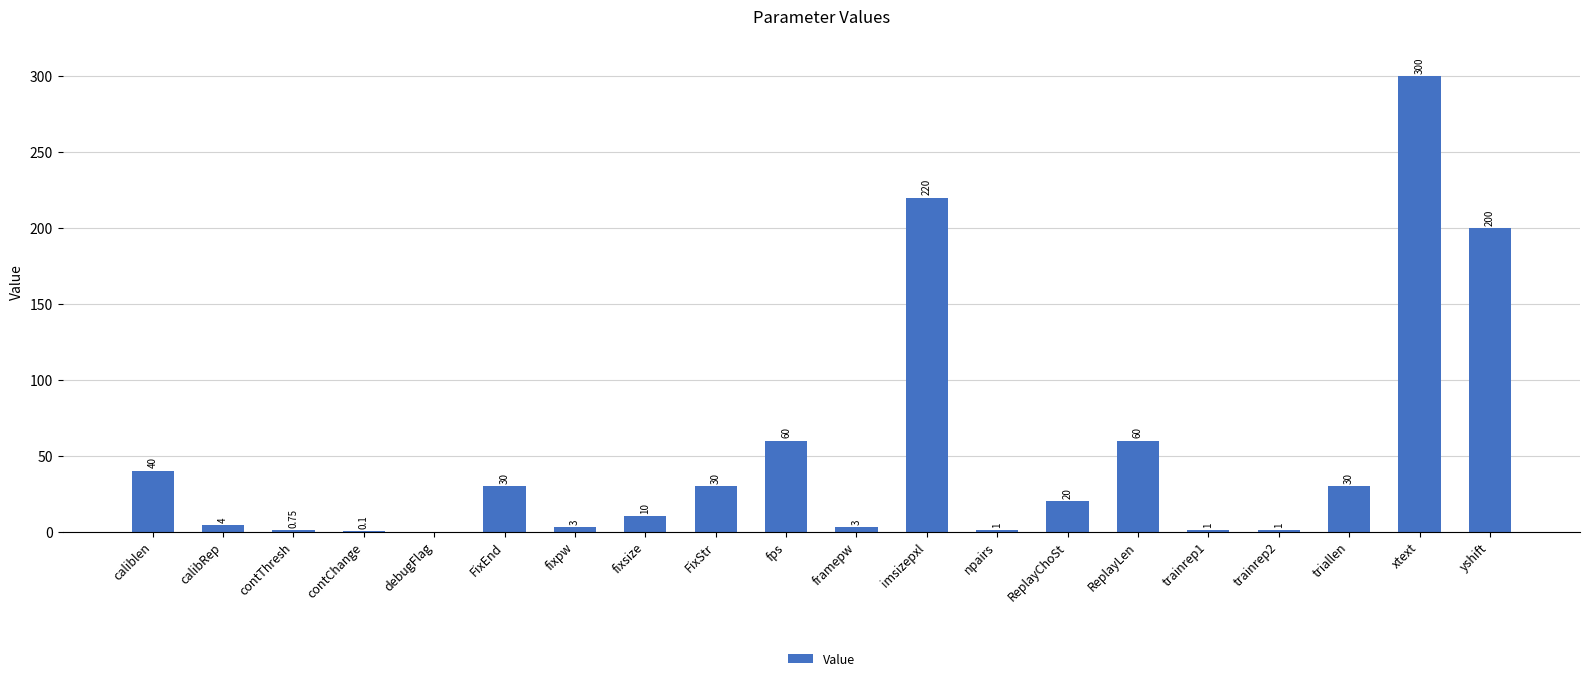

Read the value at fixpw.

3.0